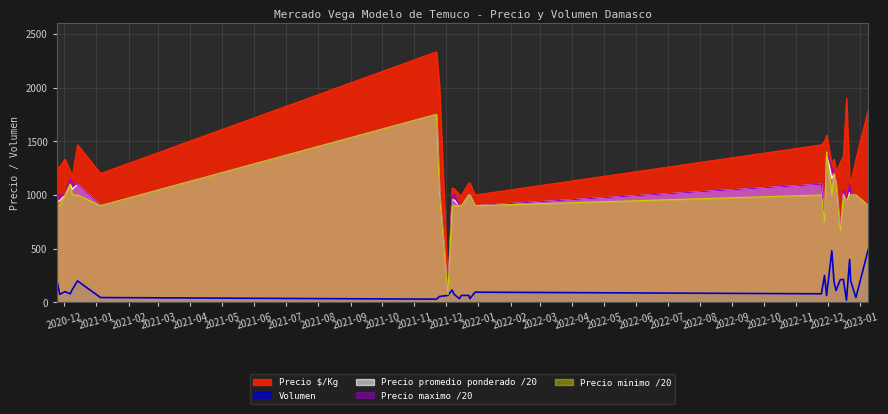

Reading left to right, transcribe all the data shown in this chart.

Precio $/Kg: 1333.0	1250.0	1262.0	1333.0	1222.0	1171.0	1467.0	1200.0	2333.0	2000.0	150.0	1063.0	1059.0	1000.0	1000.0	1111.0	1111.0	1000.0	1467.0	1500.0	1556.0	1281.0	1333.0	1222.0	1300.0	1361.0	1900.0	1139.0	1111.0	1333.0	1800.0
Precio promedio ponderado: 1000.0	937.1	946.6	1000.0	1100.0	1054.2	1100.0	900.0	1750.0	1000.0	75.0	956.5	953.4	900.0	900.0	1000.0	1000.0	900.0	1100.0	750.0	1400.0	1153.1	1200.0	1100.0	650.0	1021.0	950.0	1025.0	1000.0	1000.0	900.0
Volumen: 85.0	175.0	75.0	100.0	80.0	120.0	200.0	45.0	30.0	55.0	65.0	115.0	75.0	35.0	65.0	65.0	35.0	95.0	80.0	250.0	65.0	480.0	200.0	110.0	210.0	215.0	20.0	400.0	200.0	45.0	500.0
Precio maximo: 1000.0	1000.0	1000.0	1000.0	1150.0	1100.0	1100.0	900.0	1750.0	1000.0	75.0	1000.0	1000.0	900.0	900.0	1000.0	1000.0	900.0	1100.0	750.0	1400.0	1250.0	1200.0	1100.0	650.0	1050.0	950.0	1100.0	1000.0	1000.0	900.0
Precio minimo: 1000.0	900.0	900.0	1000.0	1100.0	1000.0	1000.0	900.0	1750.0	1000.0	75.0	900.0	900.0	900.0	900.0	1000.0	1000.0	900.0	1000.0	750.0	1400.0	1000.0	1200.0	1100.0	650.0	1000.0	950.0	1000.0	1000.0	1000.0	900.0